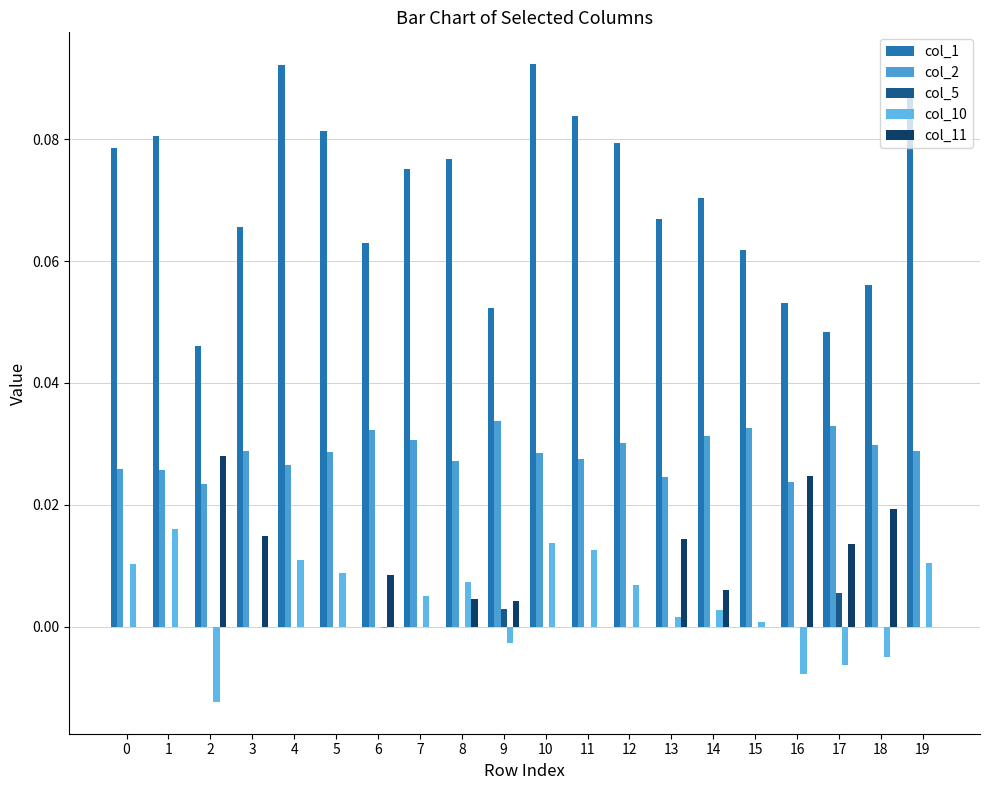

How many groups of bars are there?

20